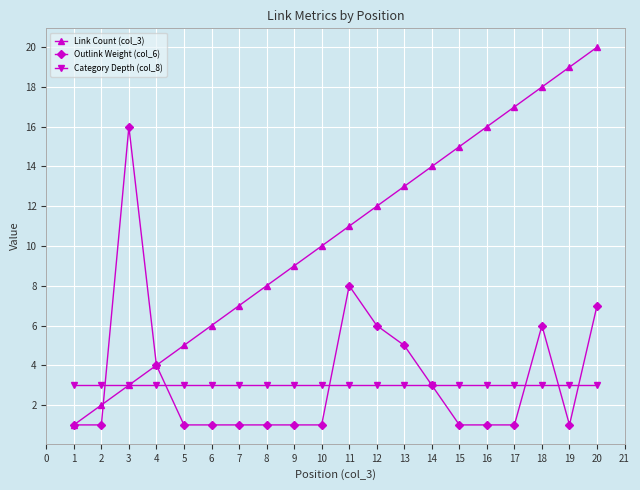

True or false: Link Count (col_3) has a value of 2 at 3.

False